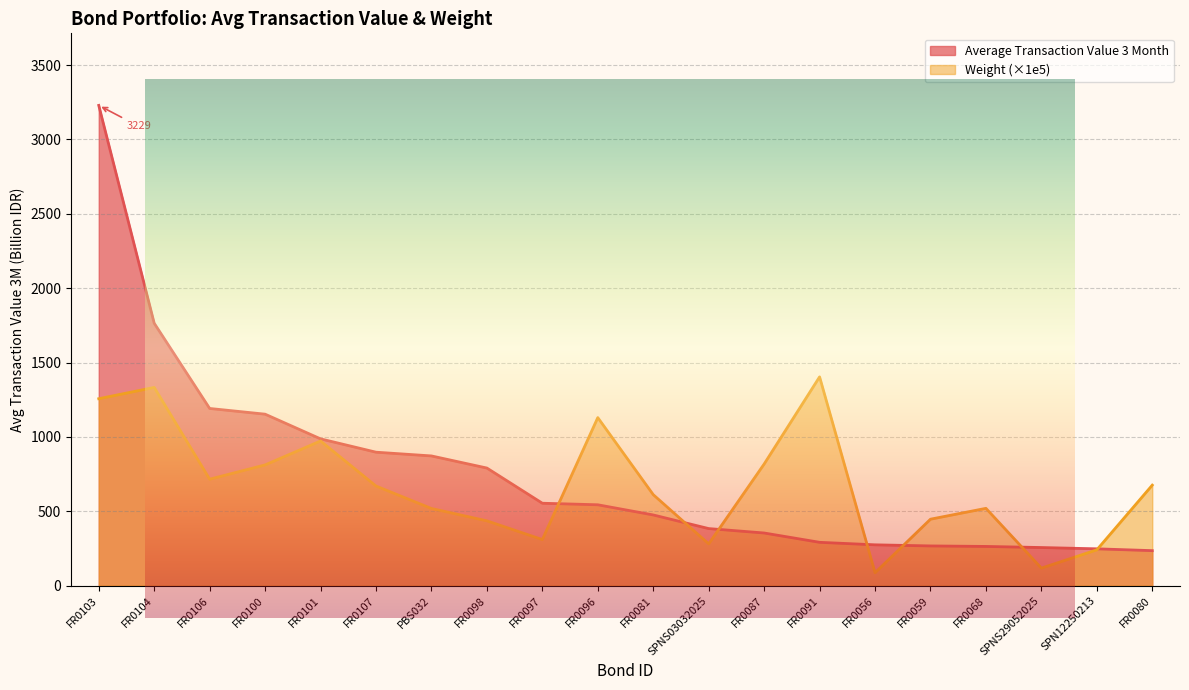

Where do Weight and Average Transaction Value 3 Month first cross each other?

FR0097 and FR0096